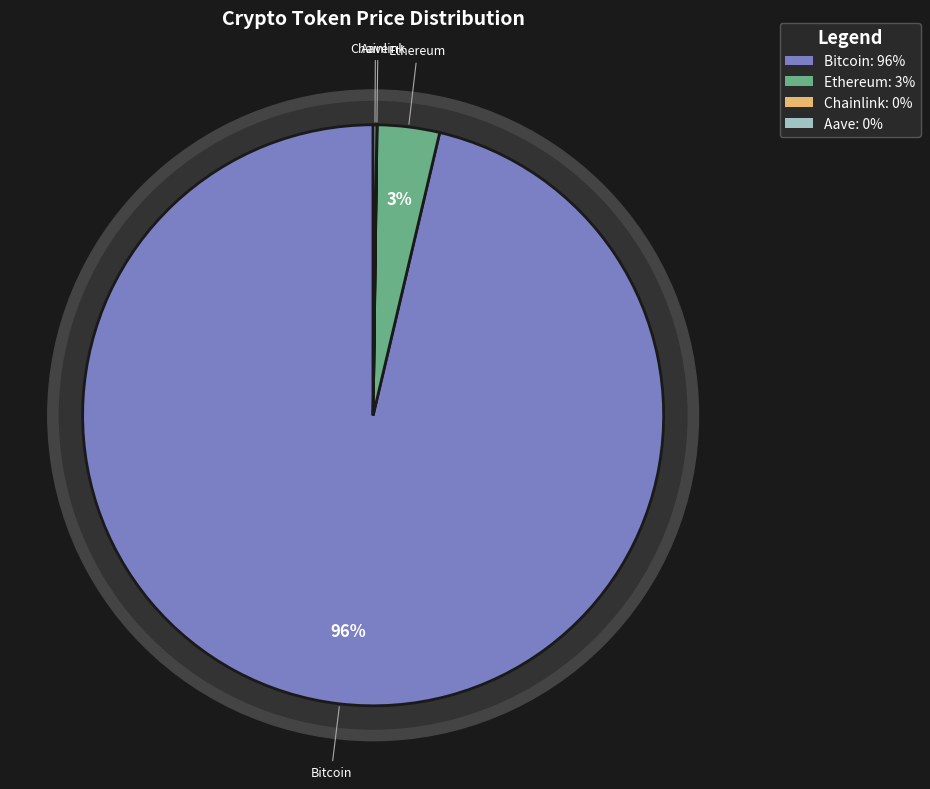

The Ethereum slice represents 1% of the pie. True or false?

False